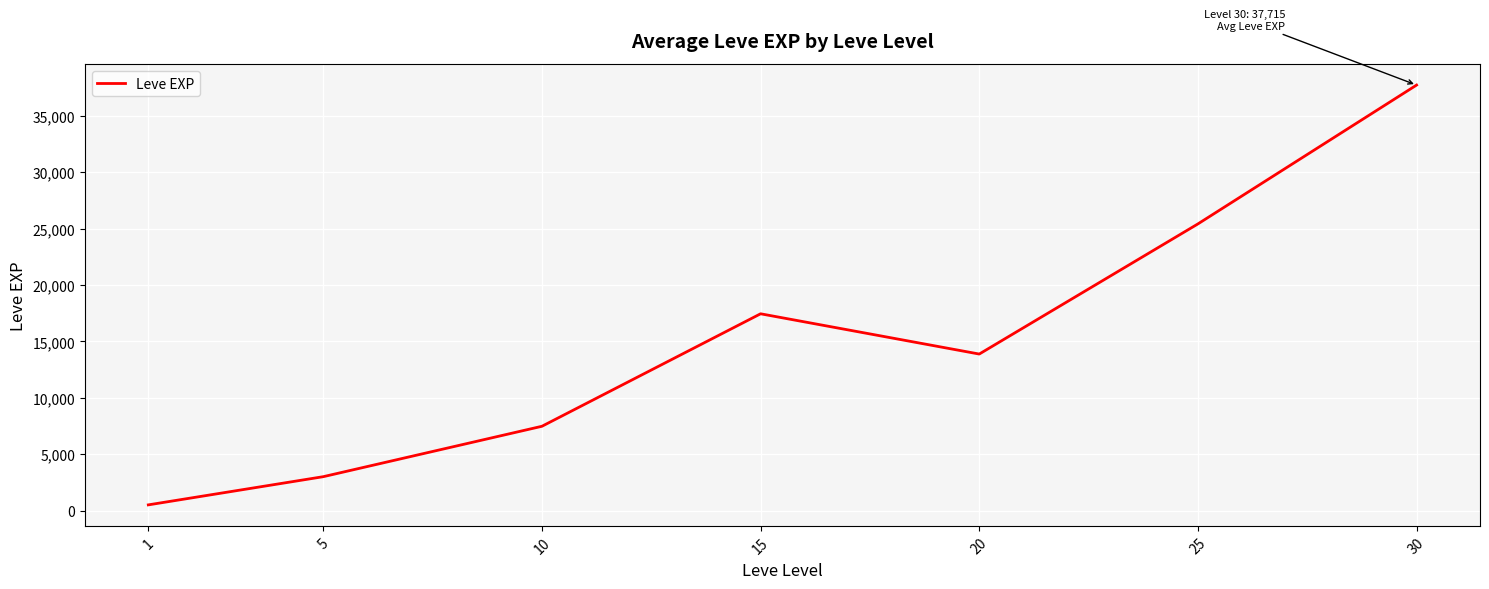

Is it true that the value at 25 is 42132.8?

False